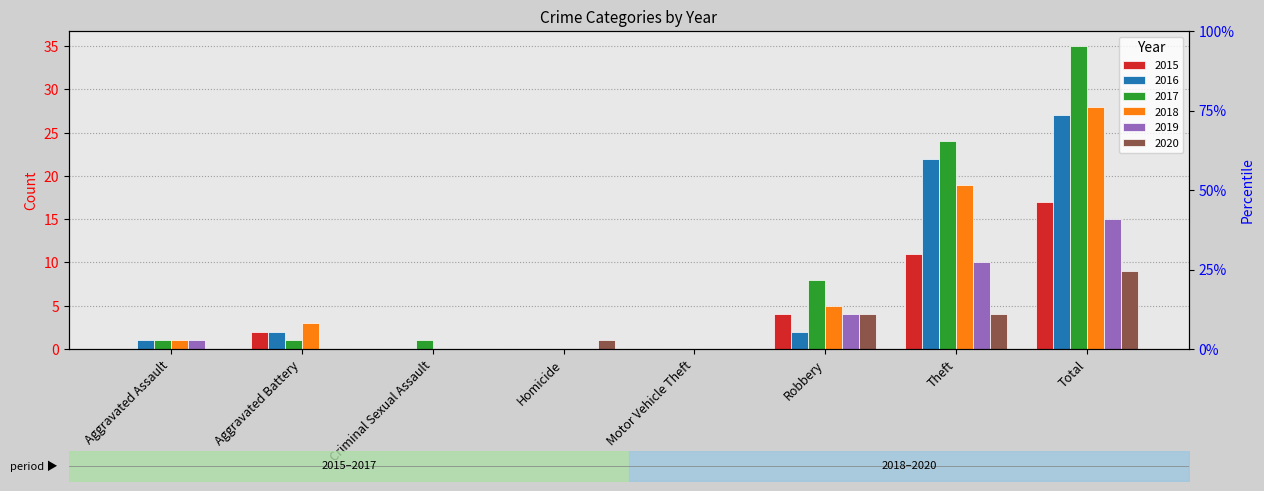

What is the sum of the 2017 values at Theft and Robbery?

32